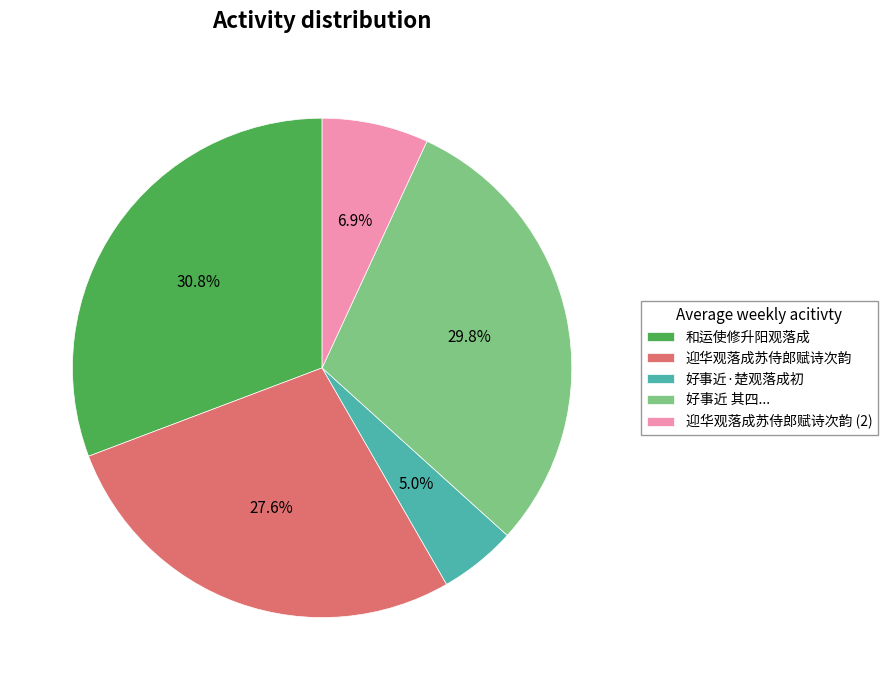

To the nearest percent, what is the average slice percentage?

20%